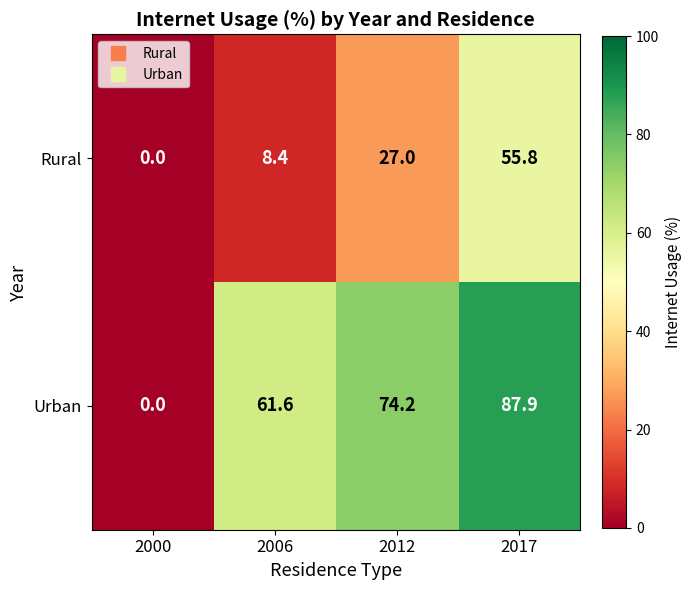

List the series in order of their overall mean, lowest first.

Rural, Urban